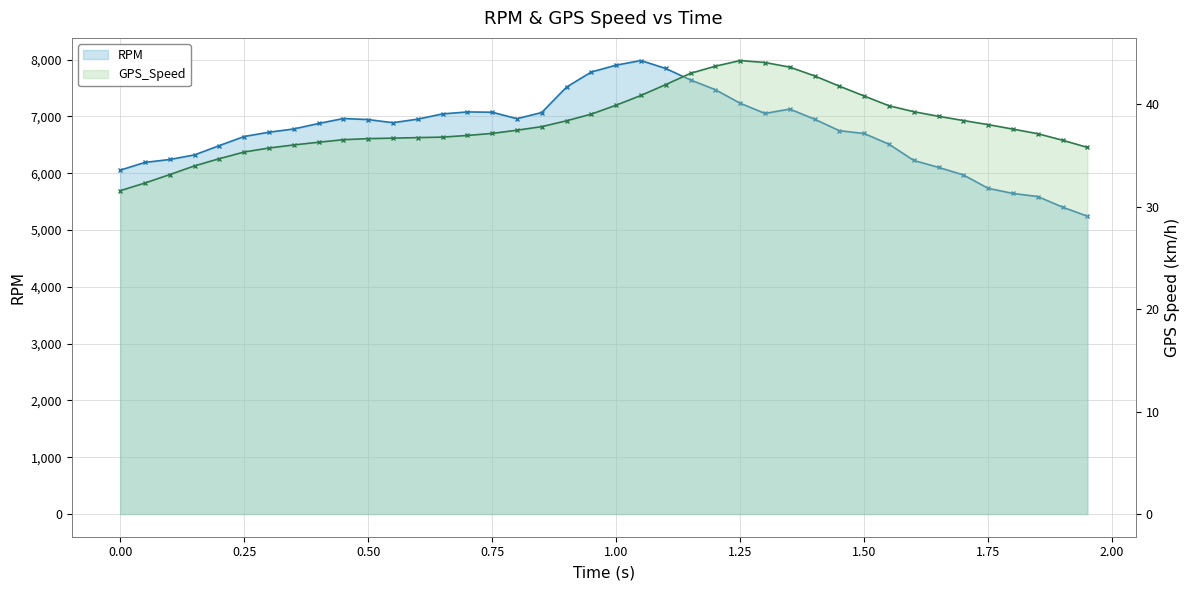

What is the total value across all series at 30?

6741.3